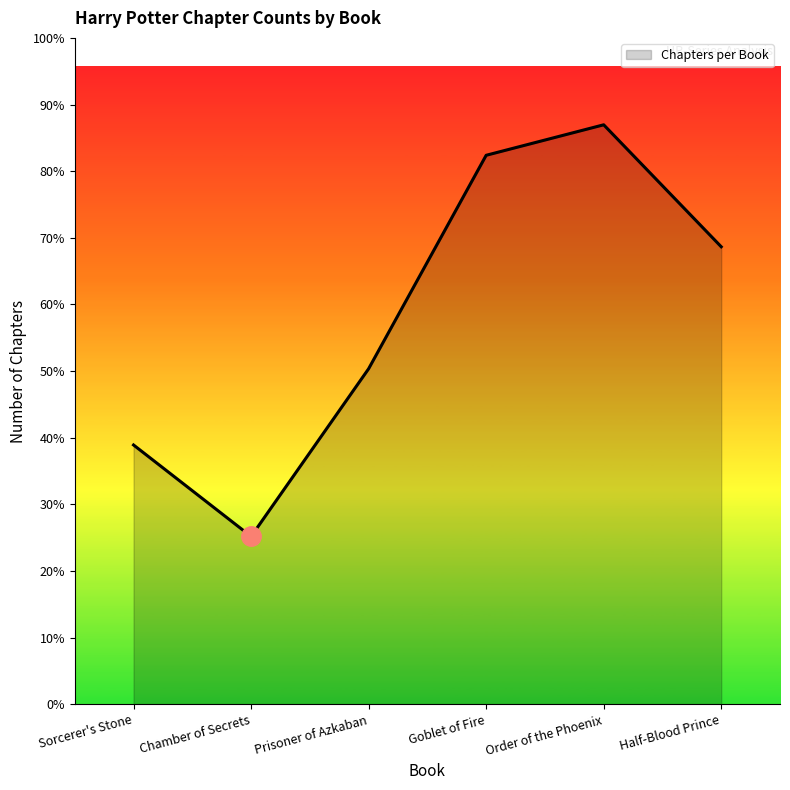

What is the greatest value displayed?

38